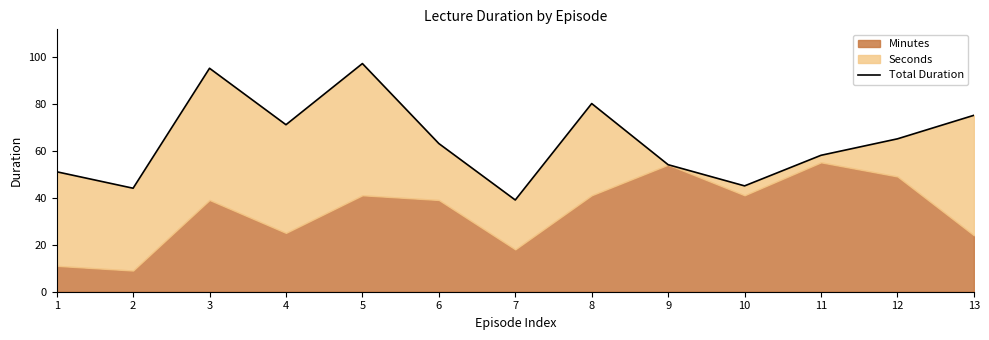

True or false: the data shows 66 at 5.

False